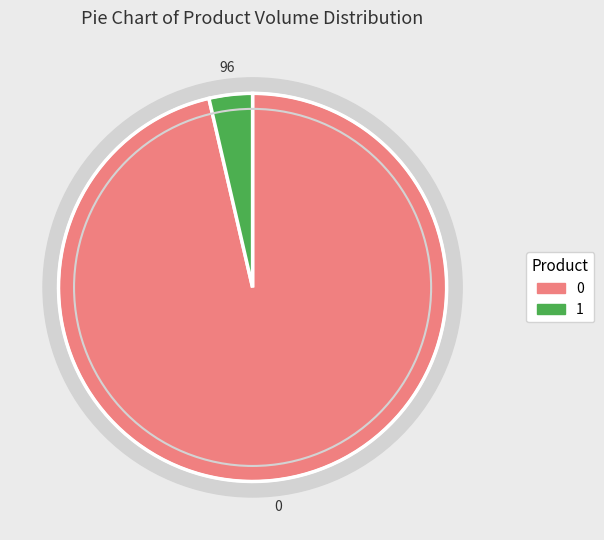

To the nearest percent, what is the difference between the 0 and 1 slice percentages?

93%